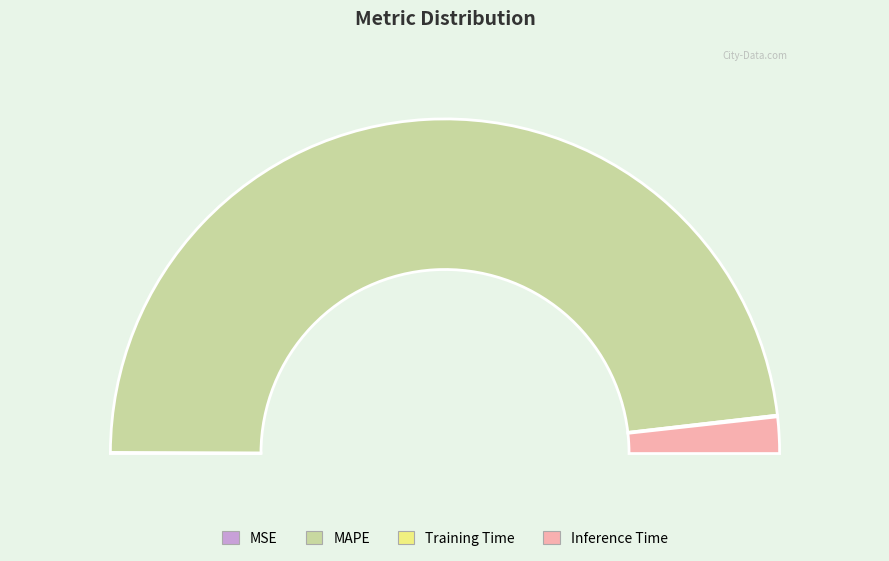

Which slice represents more than half of the pie?

MAPE